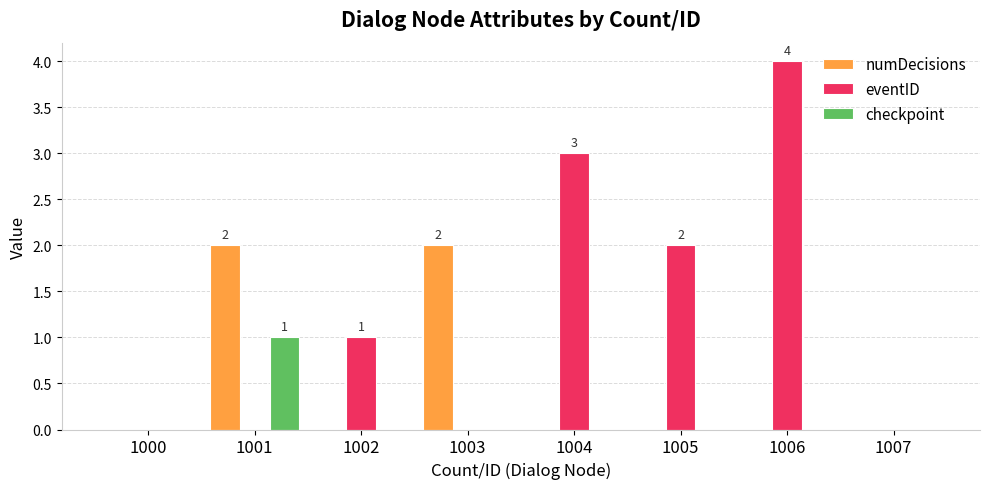

How many checkpoint values are between 0 and 1?

8